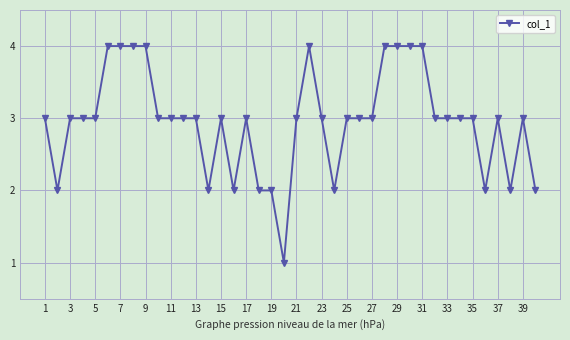

Count the number of data series in this chart.

1